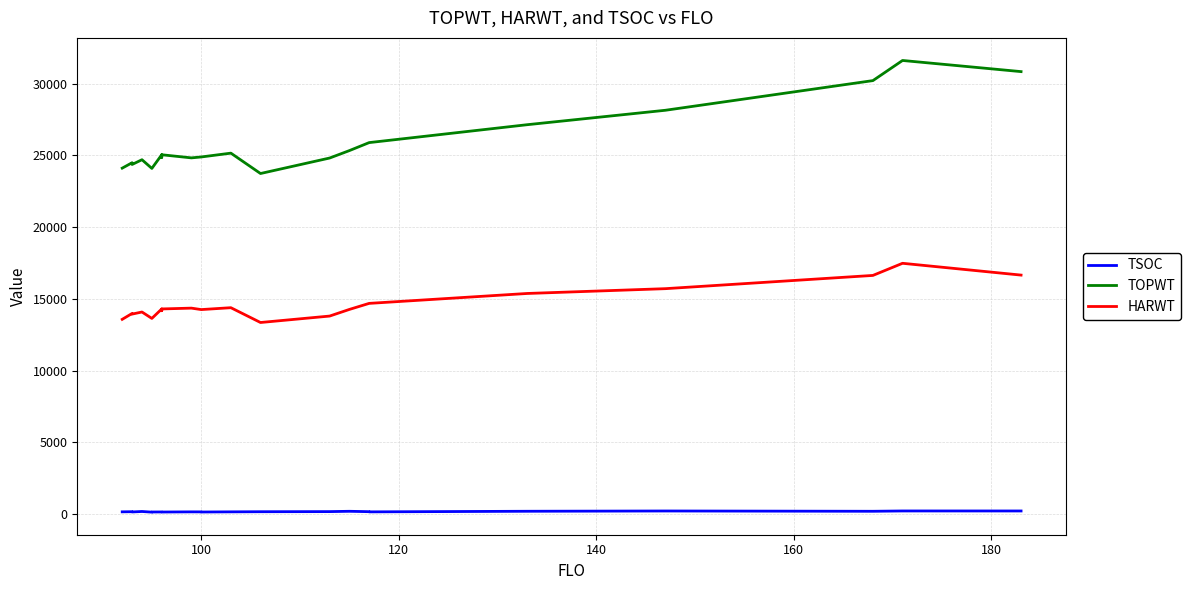

True or false: HARWT and TOPWT intersect in this chart.

False